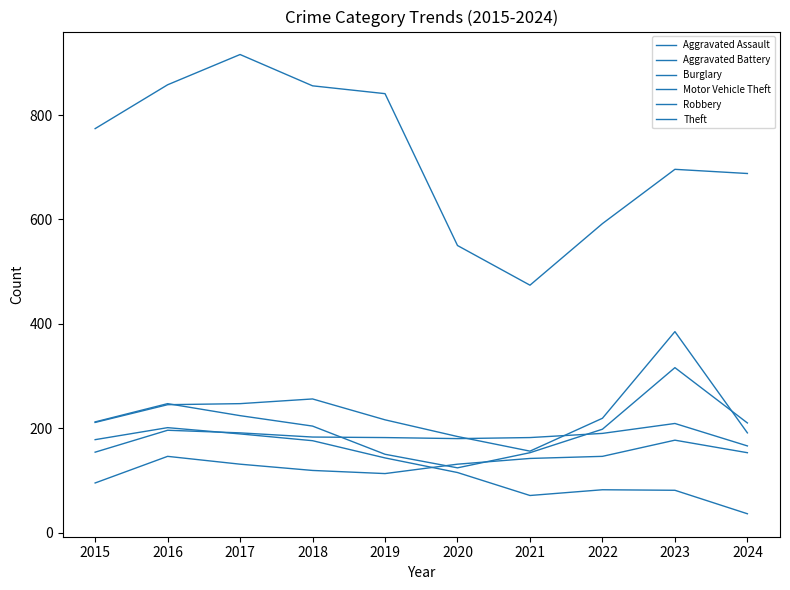

Rank the categories by Burglary value from lowest to highest.

2024, 2021, 2023, 2022, 2020, 2019, 2018, 2015, 2017, 2016